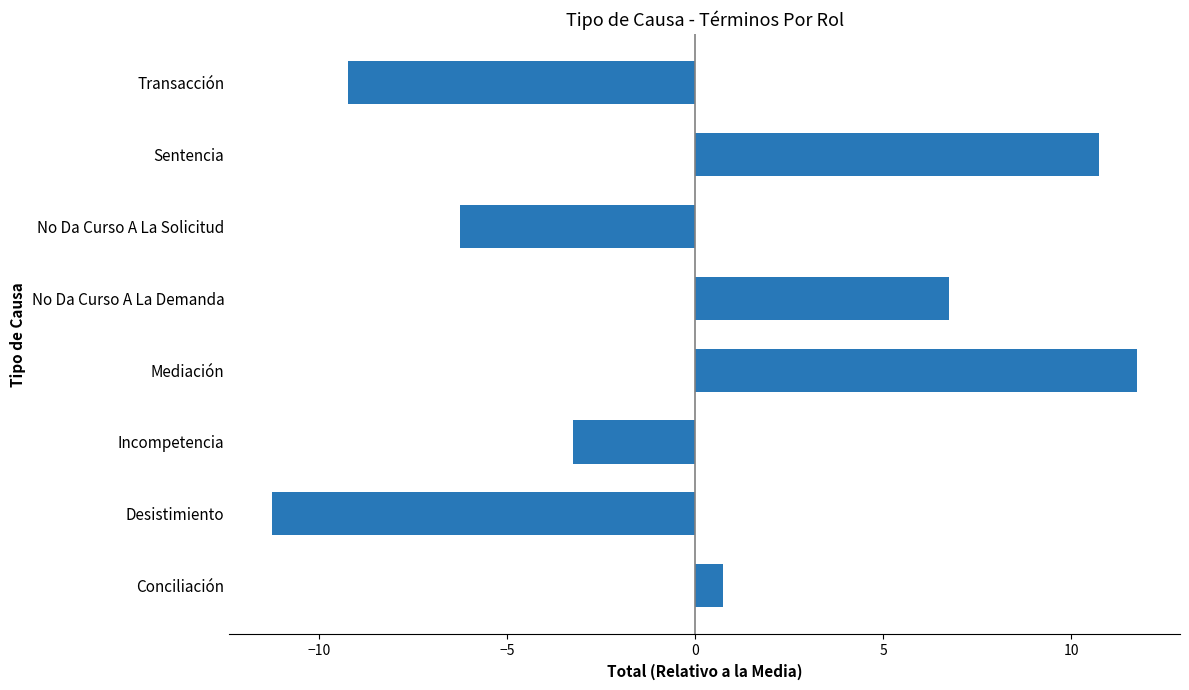

What is the difference between the maximum and minimum values?

23.0